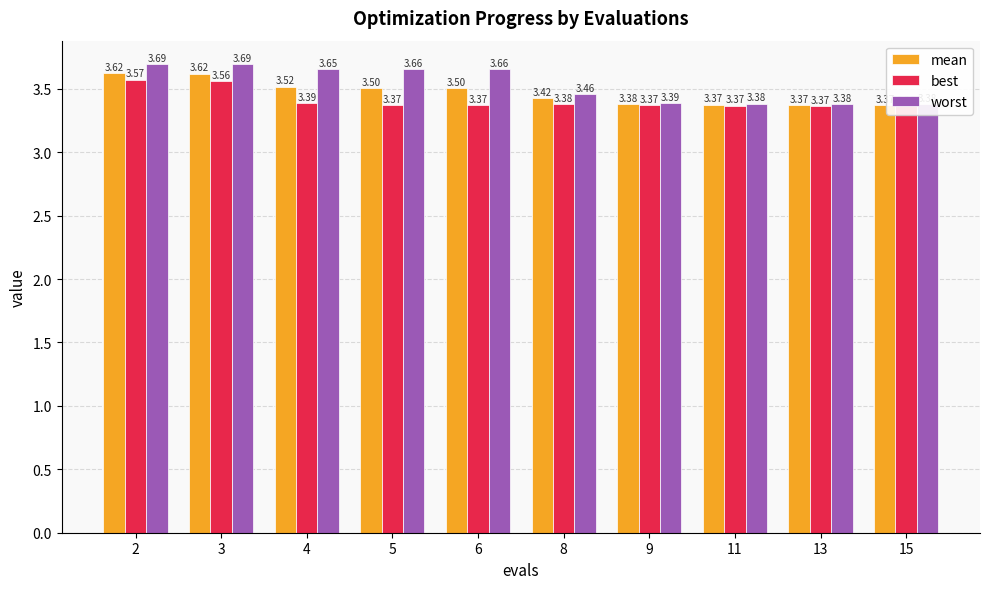

Which series has the widest spread of values?

worst